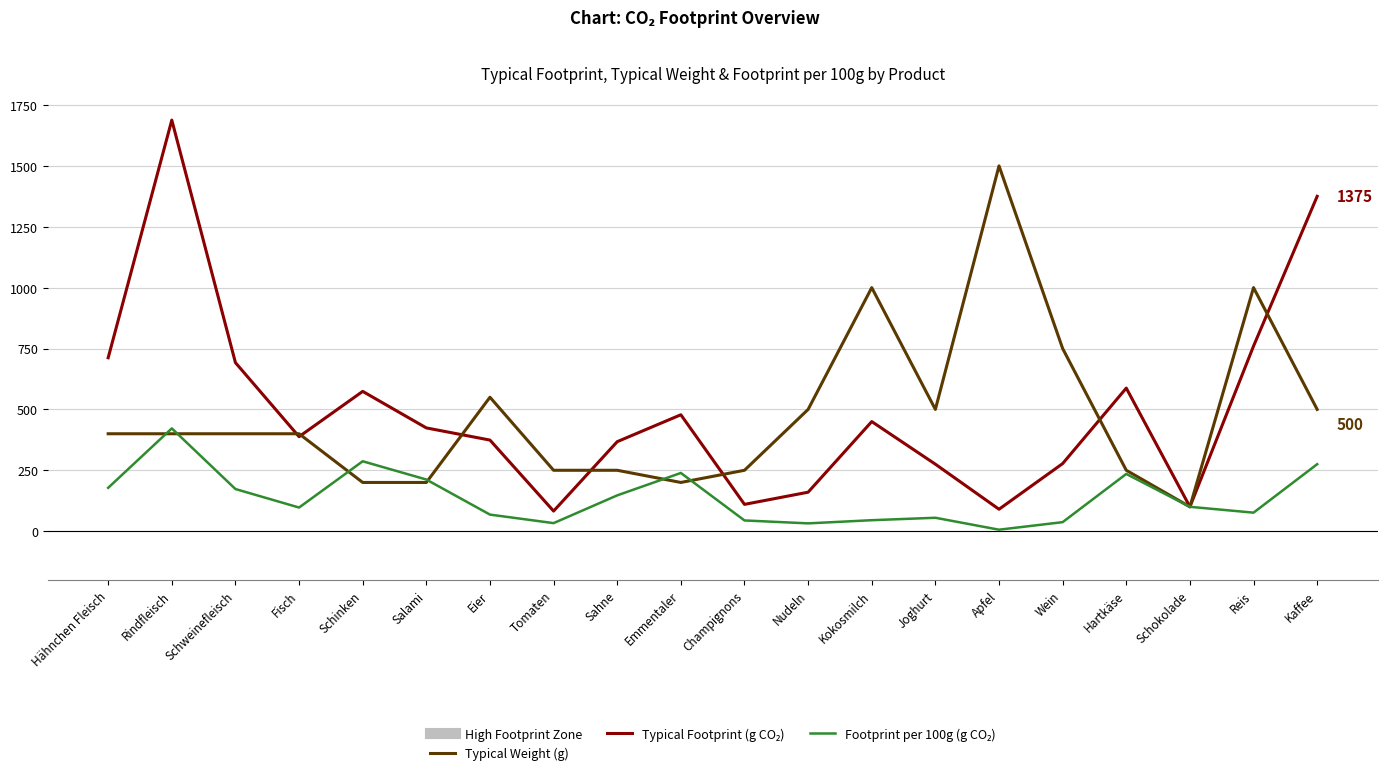

At which category is the sum across all series the highest?

Rindfleisch